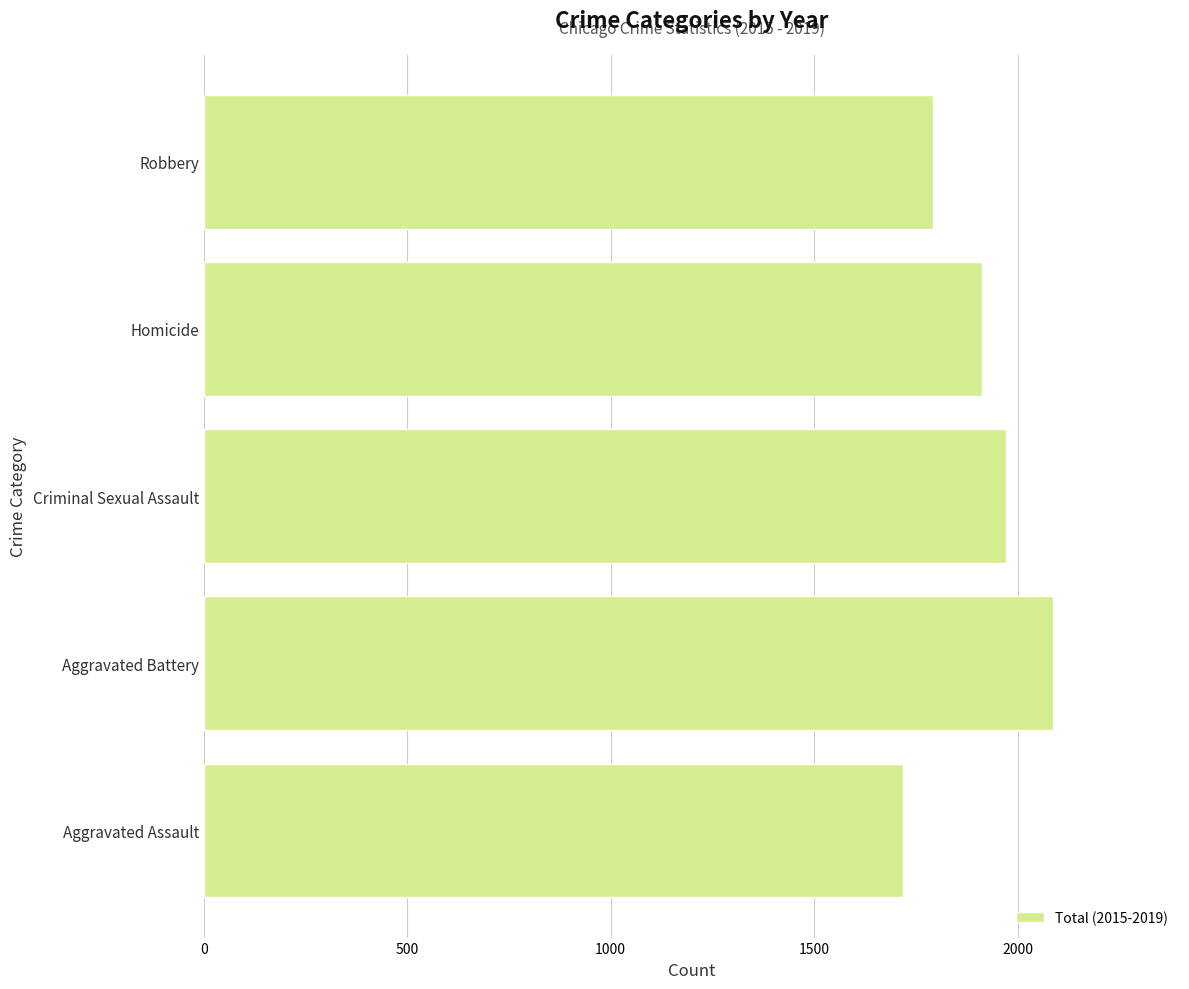

What is the difference between the second highest and minimum values?

253